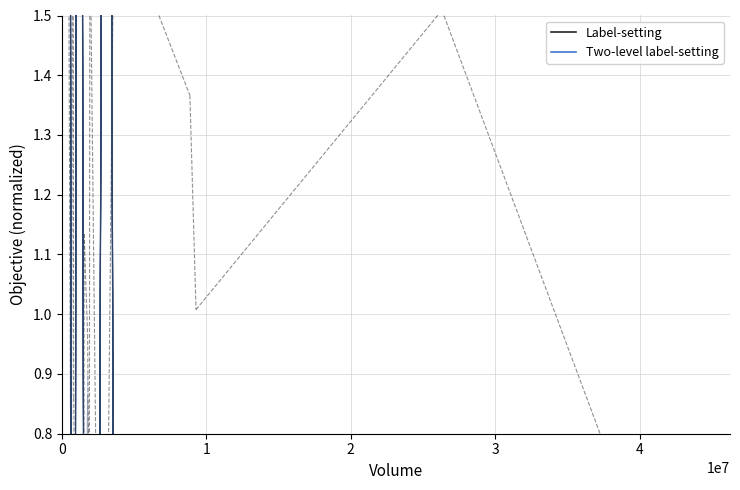

Which series changed the most between 0 and 1?

Two-level label-setting